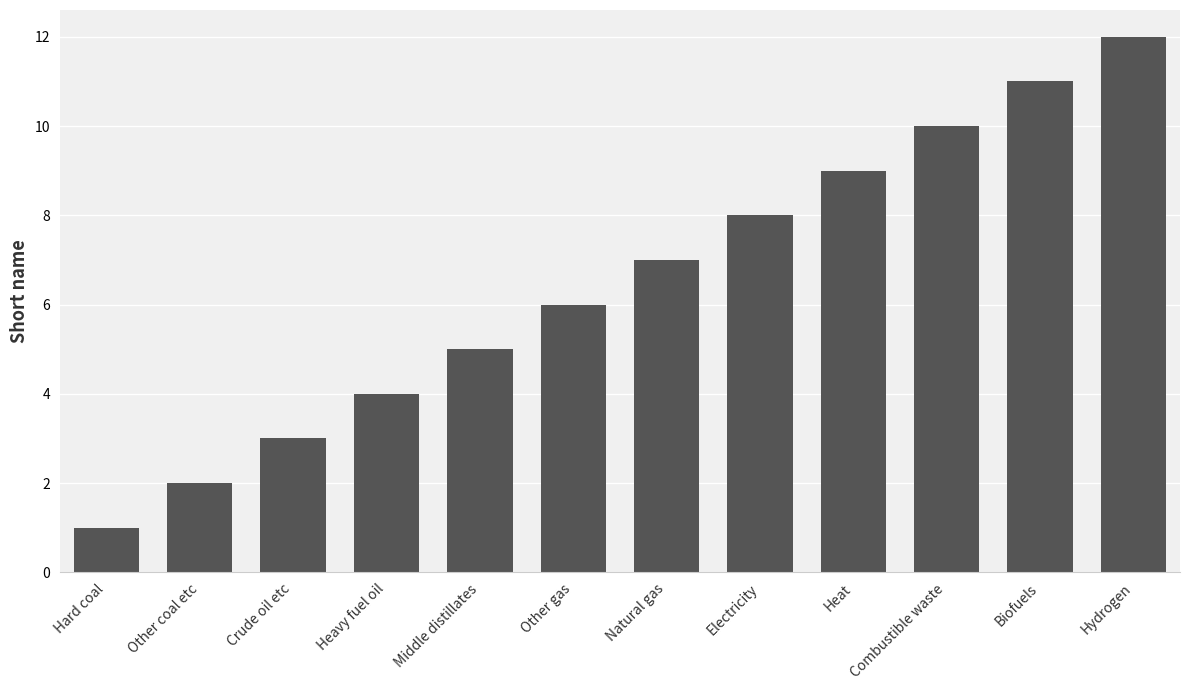

Read the value at Other gas.

6